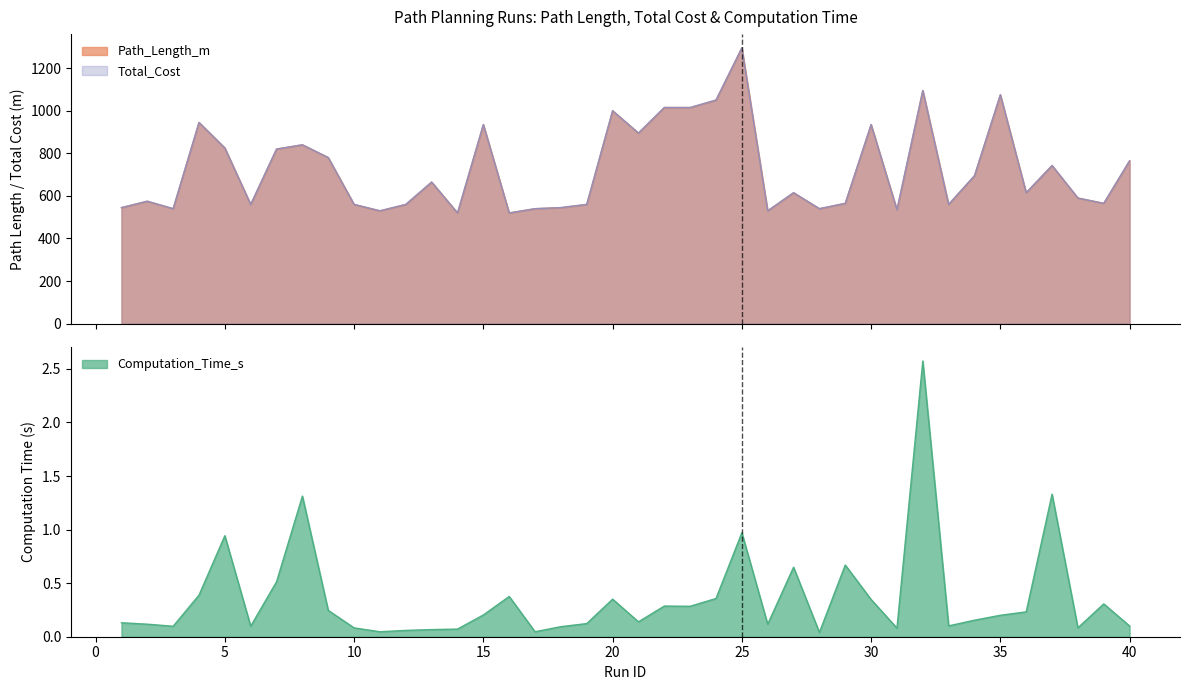

True or false: Computation_Time_s and Total_Cost intersect in this chart.

False